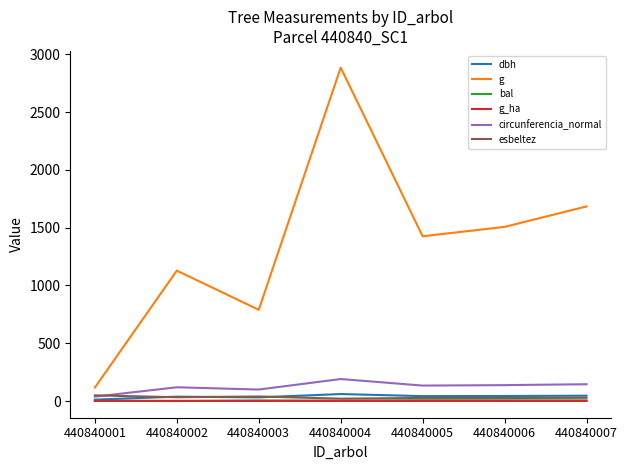

What is the total value across all series at 440840007?

1910.0